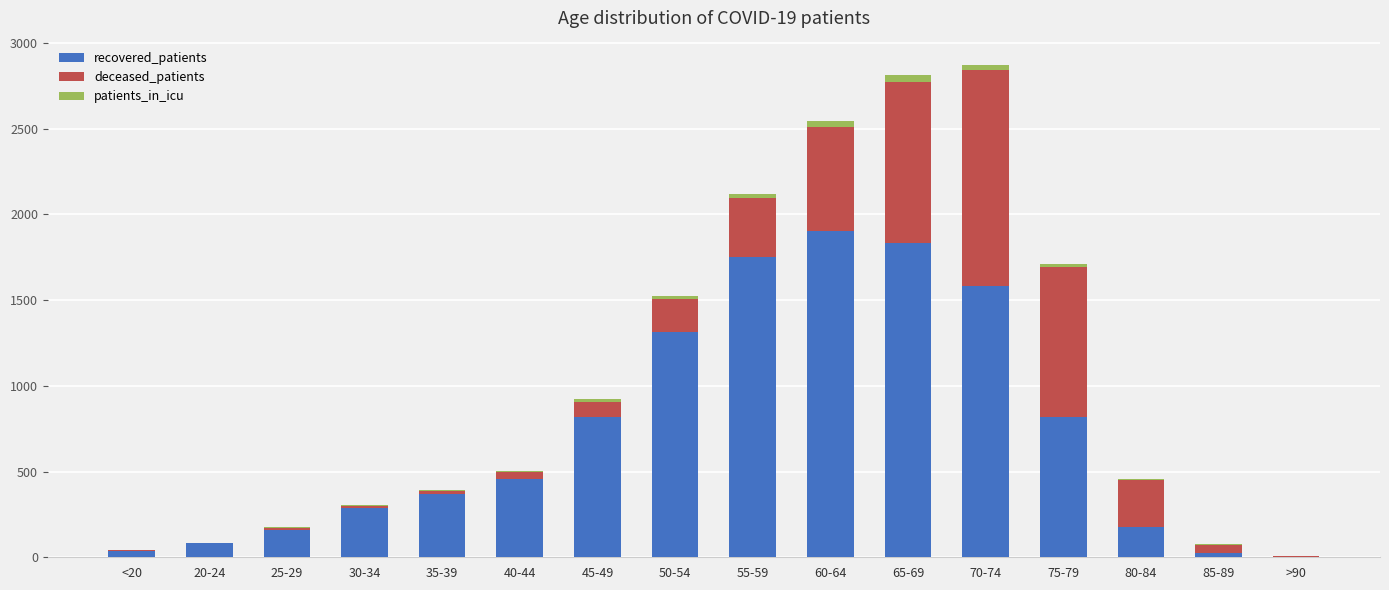

What is the highest value of the recovered_patients series?

1901